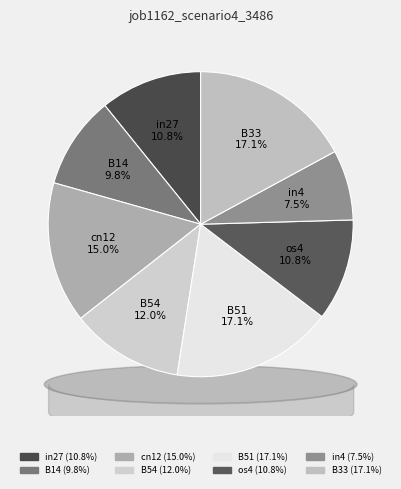

Which slice is the smallest?

in4